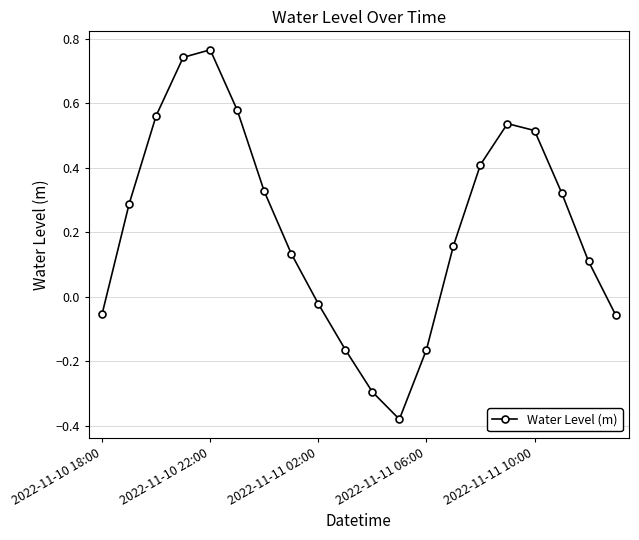

What is the difference between the second highest and second lowest values?

1.0